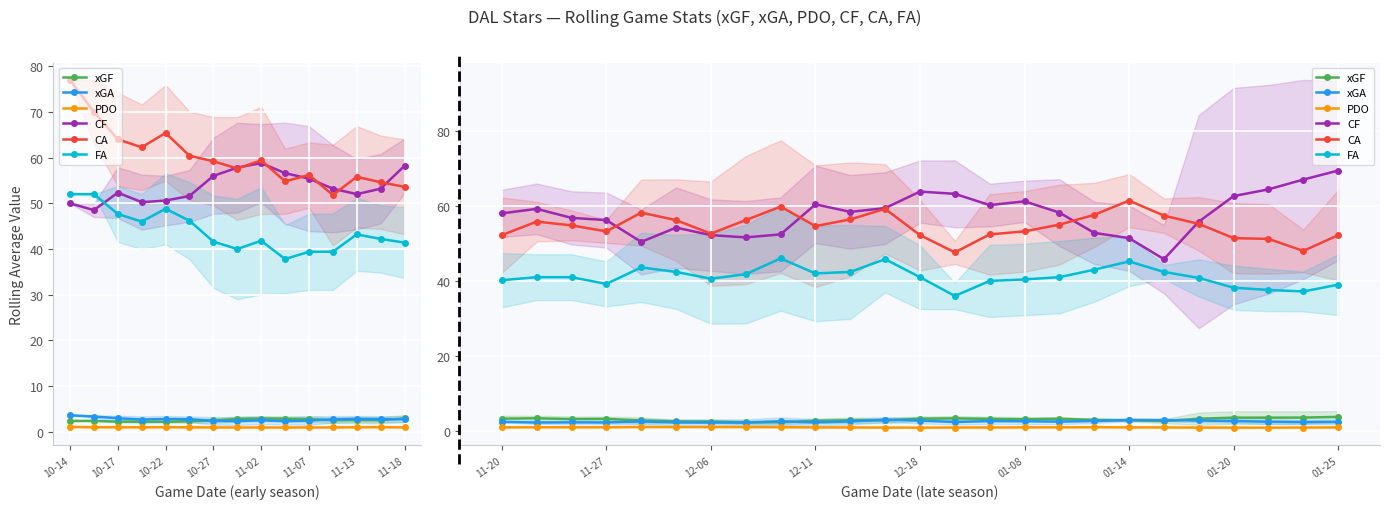

True or false: xGA has more than 1 interior local peaks.

True